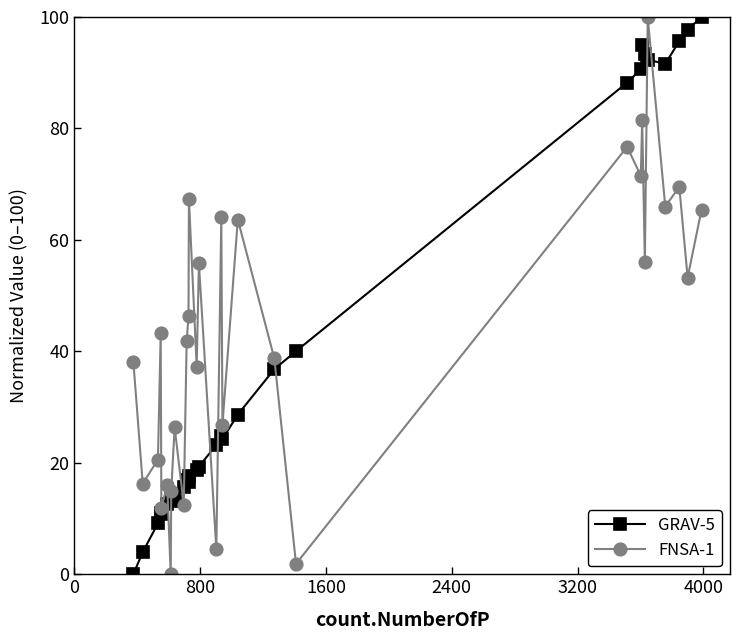

What is the value of the GRAV-5 point at the 26th from the left?

92.3